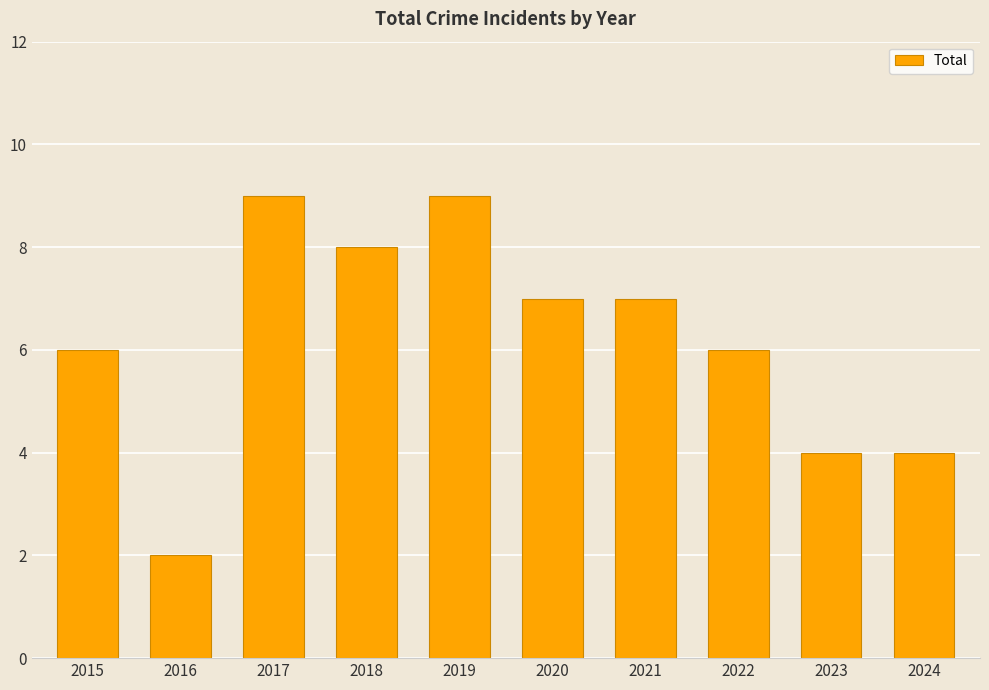

What is the greatest value displayed?

9